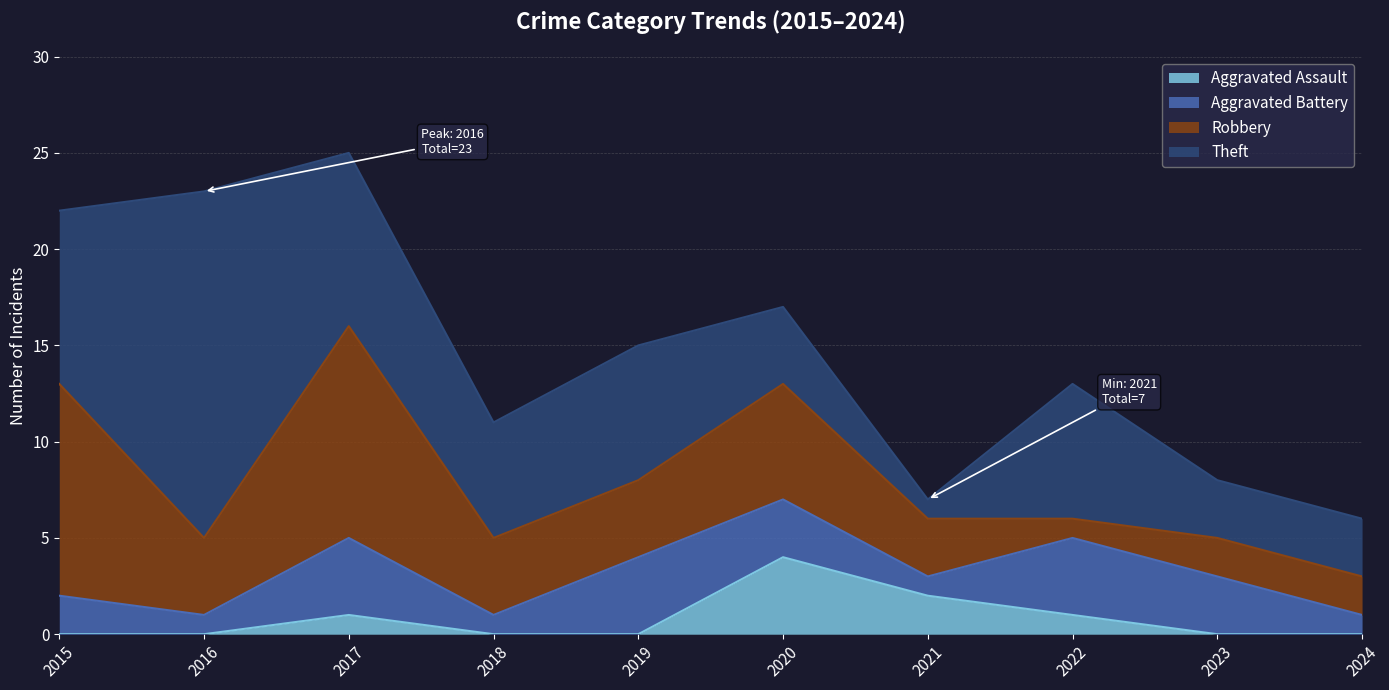

How many intersections are there between Aggravated Battery and Robbery?

2